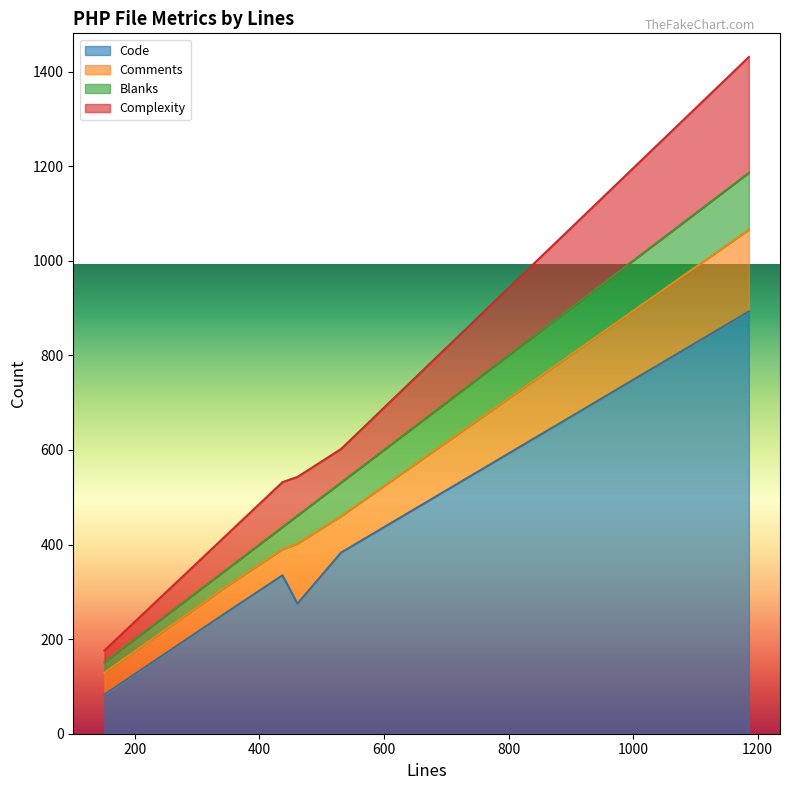

True or false: Code has more than 0 interior local peaks.

True